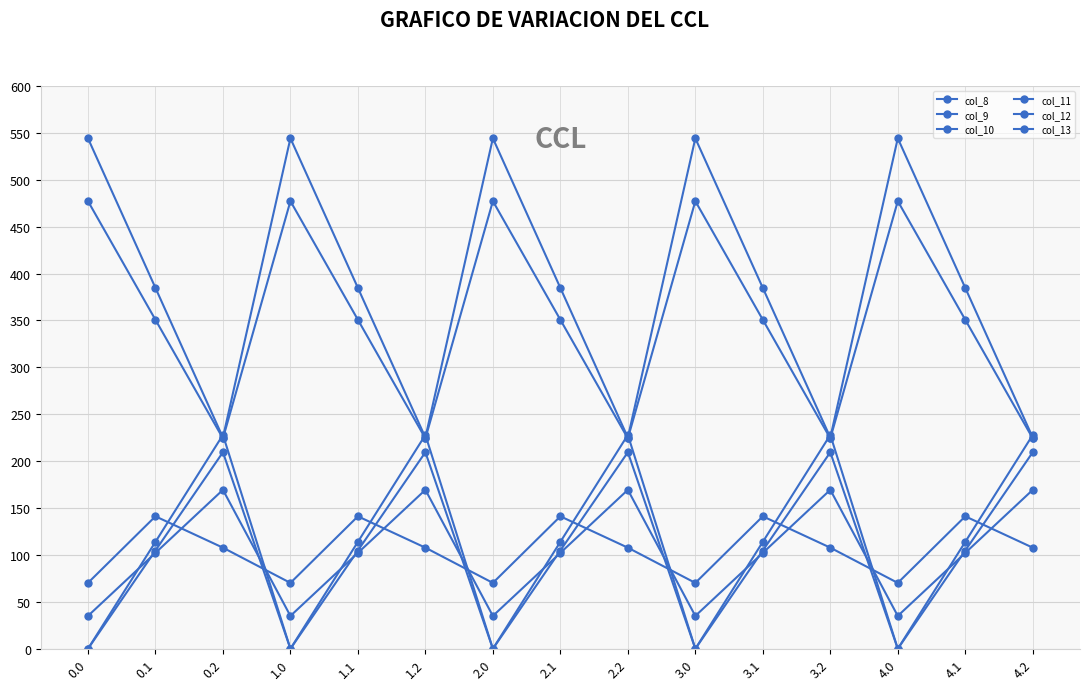

How many lines are shown in the chart?

6